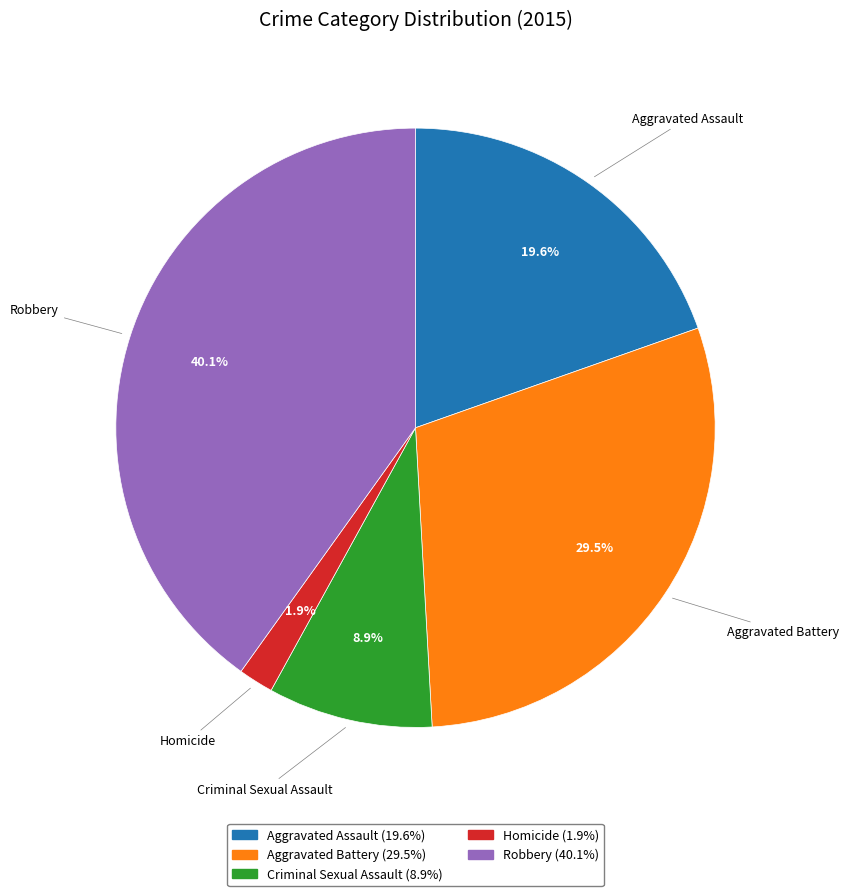

Approximately how many times larger is the value at Aggravated Assault compared to Criminal Sexual Assault?

2.2